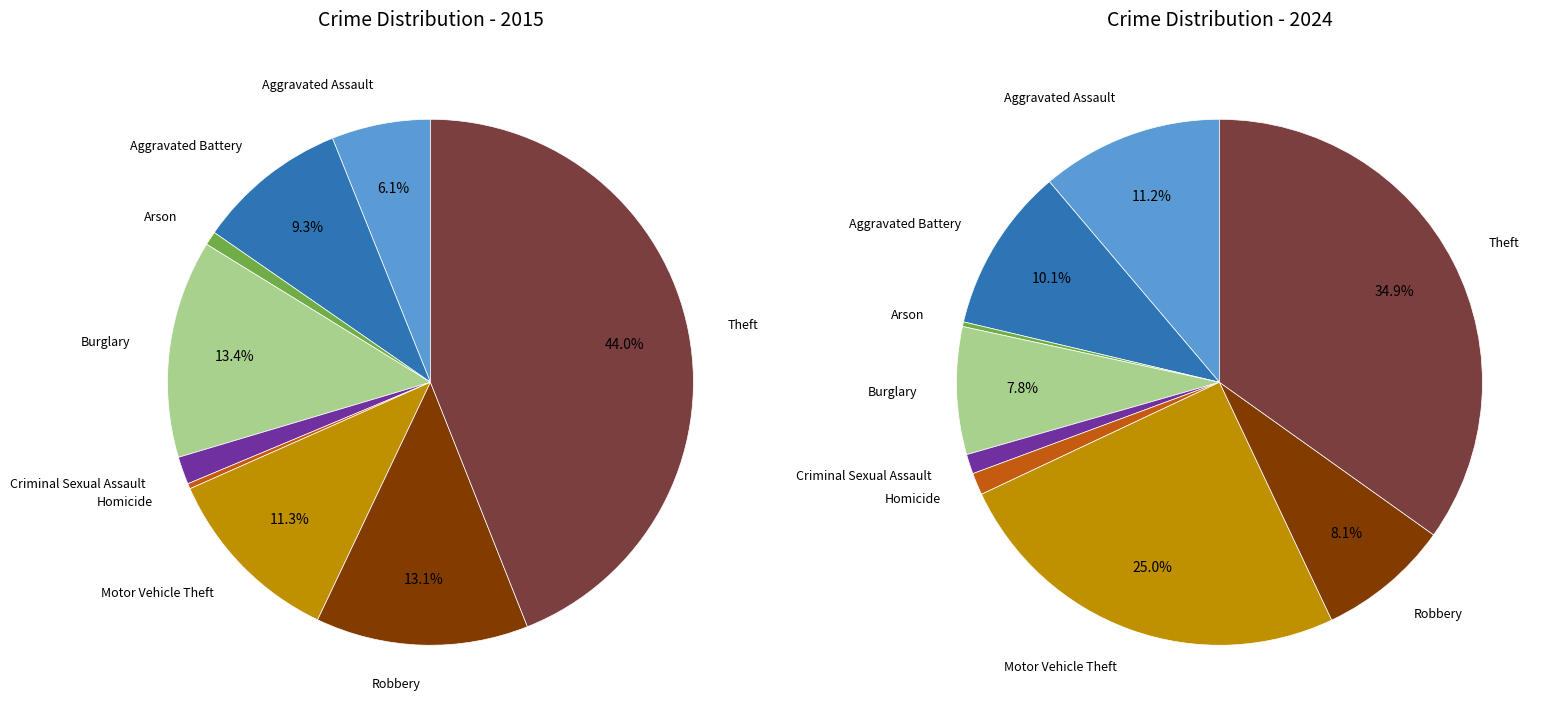

The 8 slice represents 51% of the pie. True or false?

False